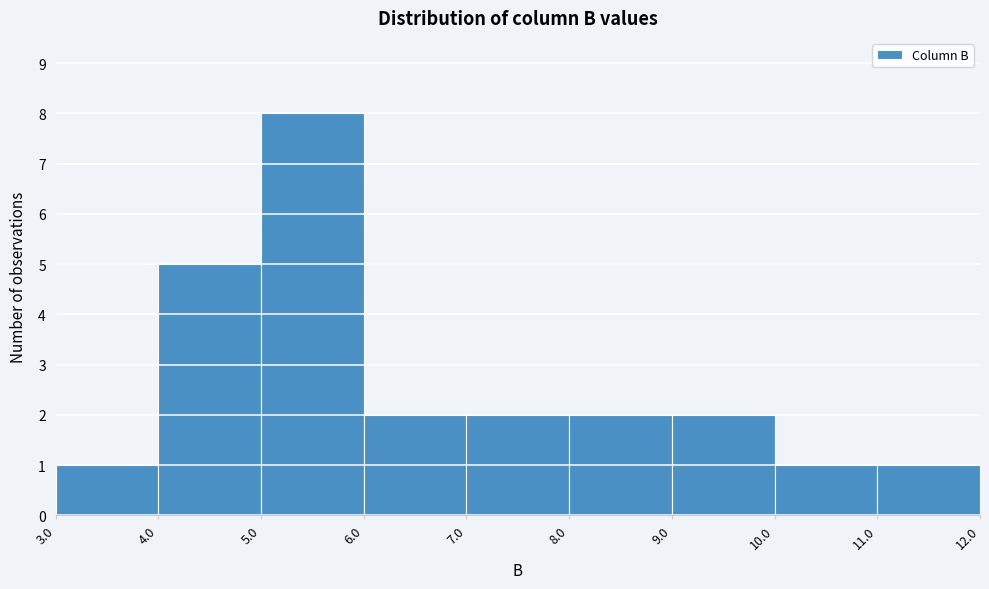

Reading left to right, transcribe this chart: for each bar, give the range it covers on the x-axis and its height. The values are not printed on the chart, so give them approximately, as read against the axis.

3.0 to 4.0: 1
4.0 to 5.0: 5
5.0 to 6.0: 8
6.0 to 7.0: 2
7.0 to 8.0: 2
8.0 to 9.0: 2
9.0 to 10.0: 2
10.0 to 11.0: 1
11.0 to 12.0: 1